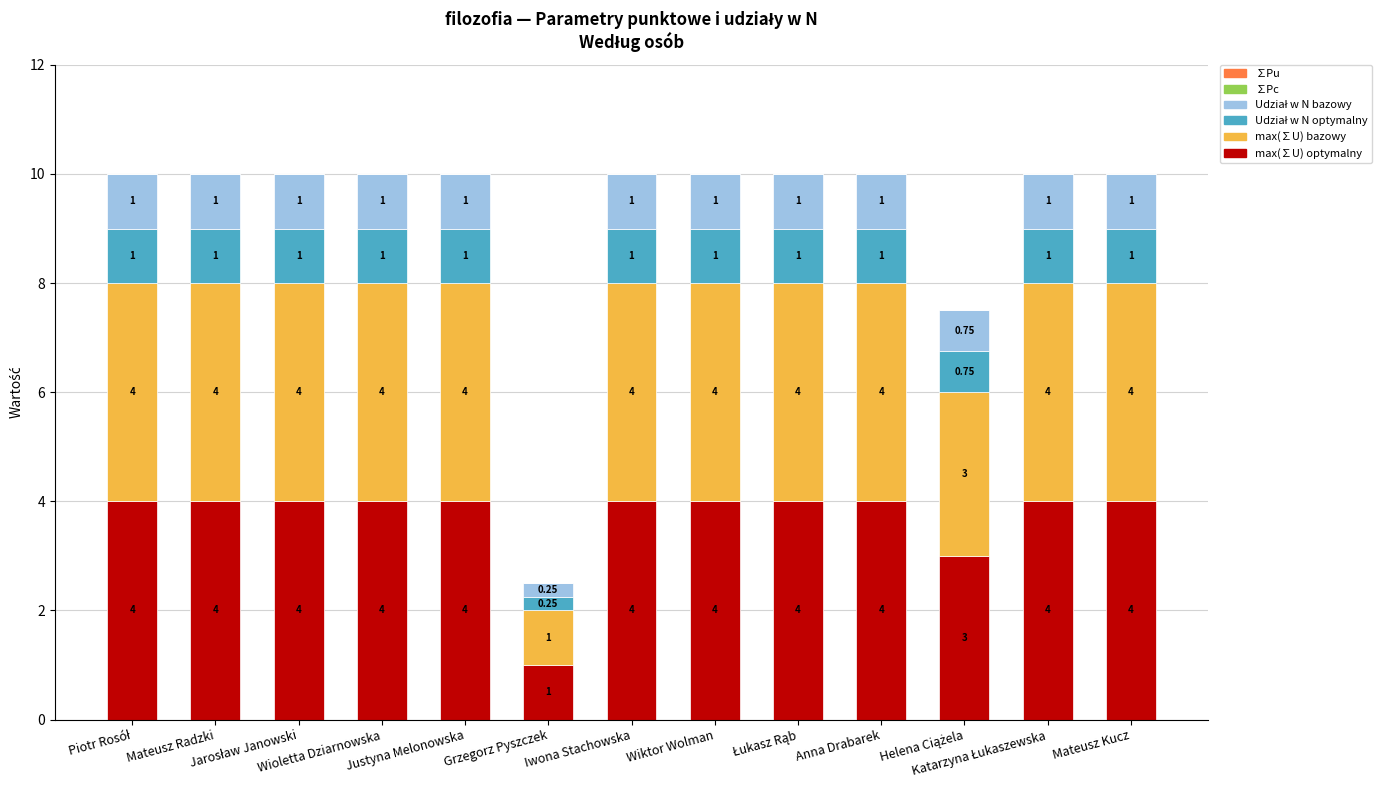

What is the average value of the max(∑U) optymalny series?

3.7